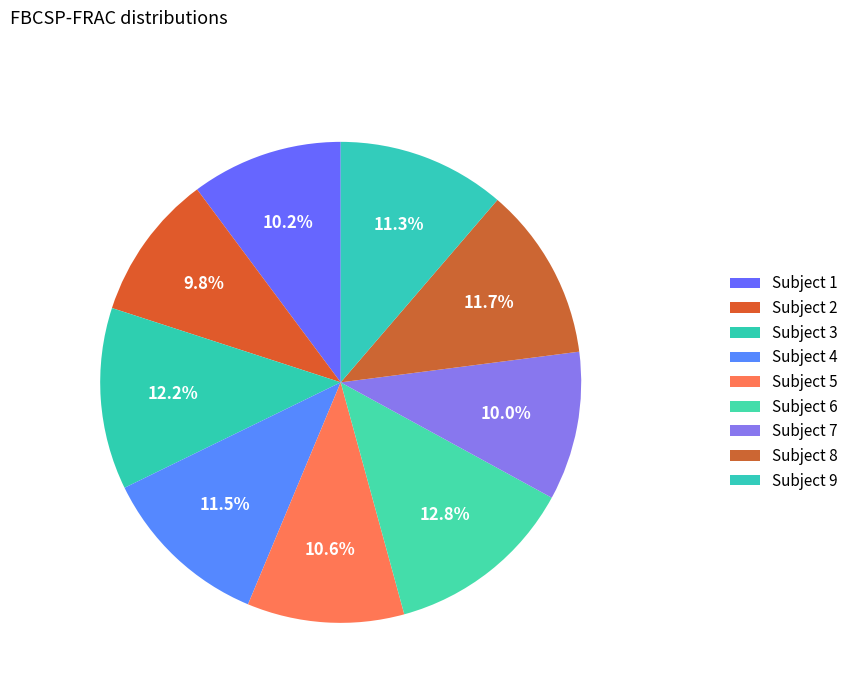

How many segments does this pie chart have?

9